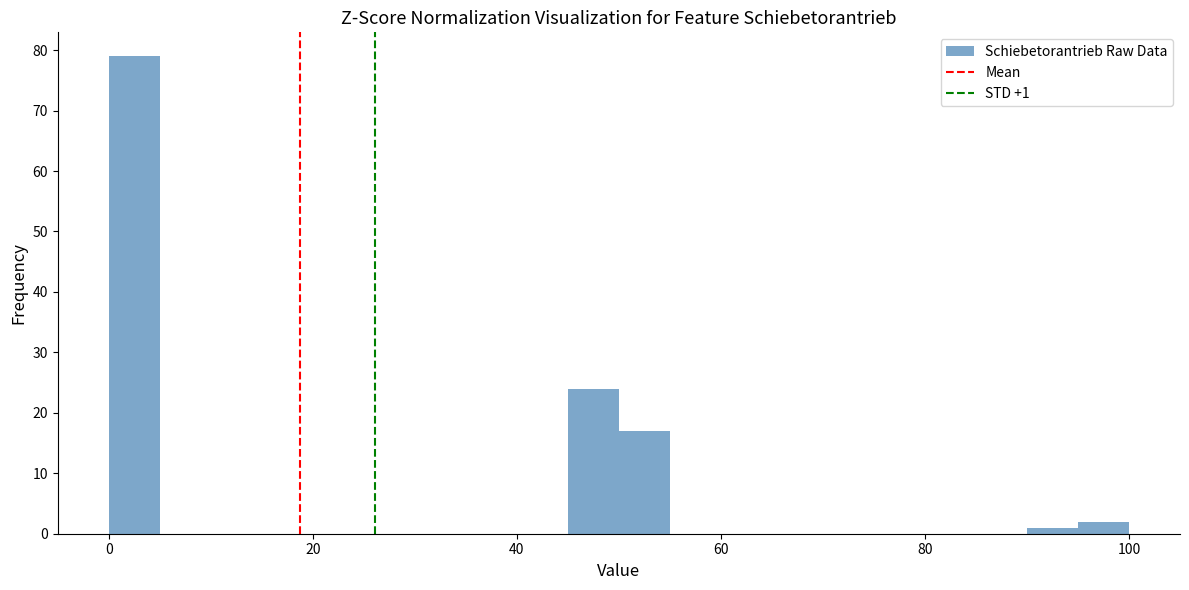

Around what value on the x-axis is the tallest bar? Give the approximate position of its centre, as read against the axis.

2